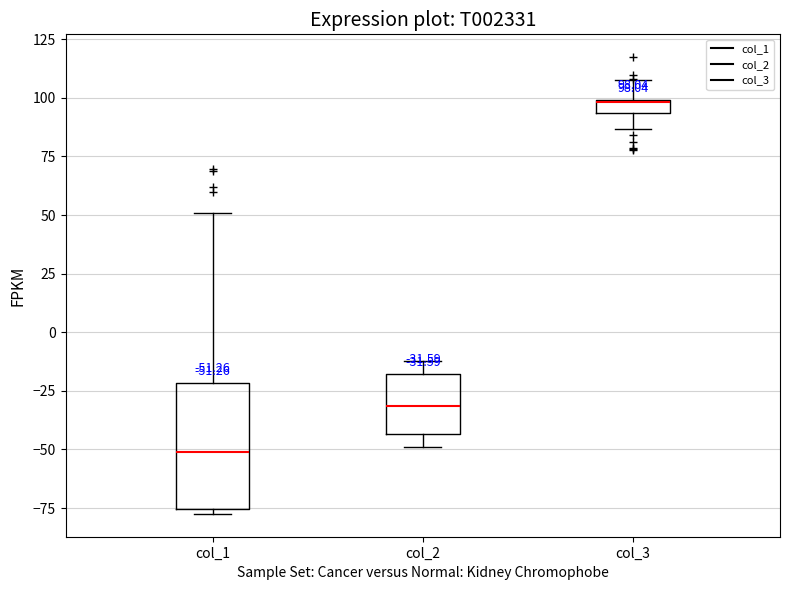

Which box is the tallest, from its lower edge to its upper edge?

col_1